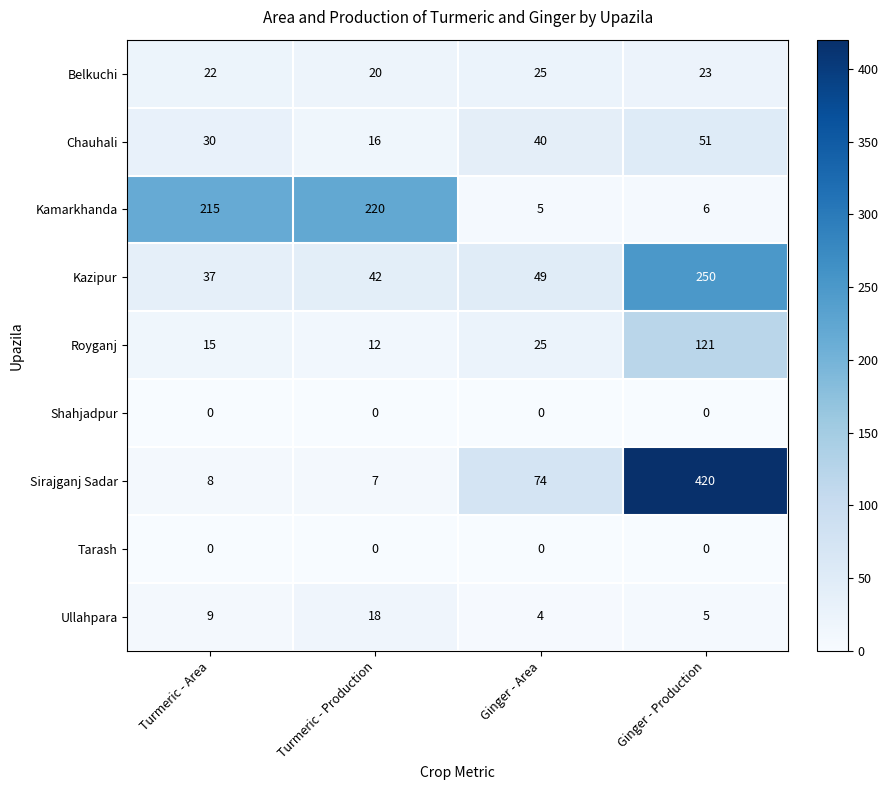

Which series changed the most between Turmeric - Area and Ginger - Production?

Sirajganj Sadar